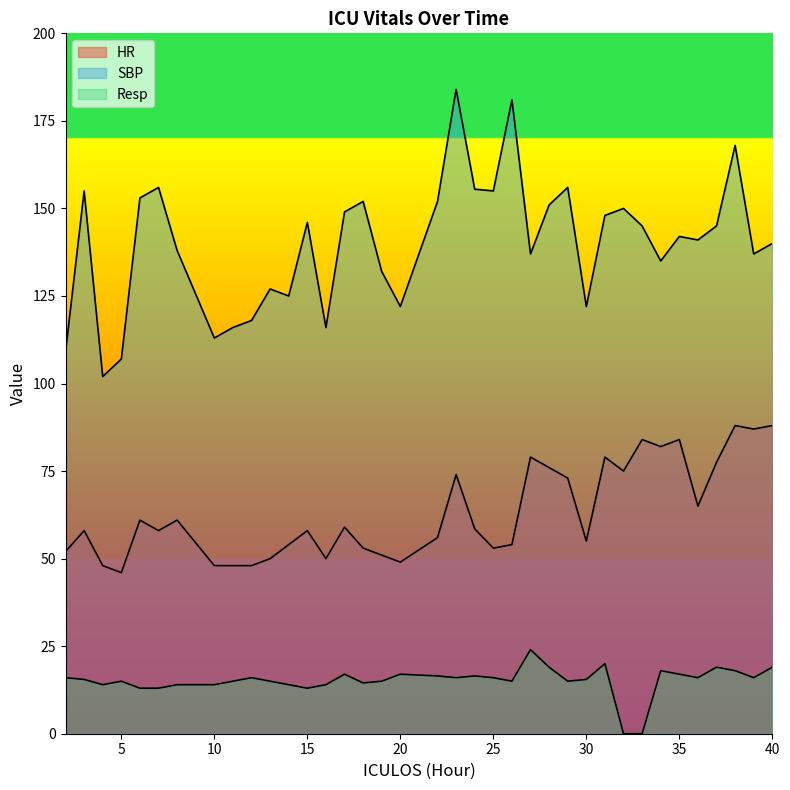

Does the chart have visible grid lines?

No